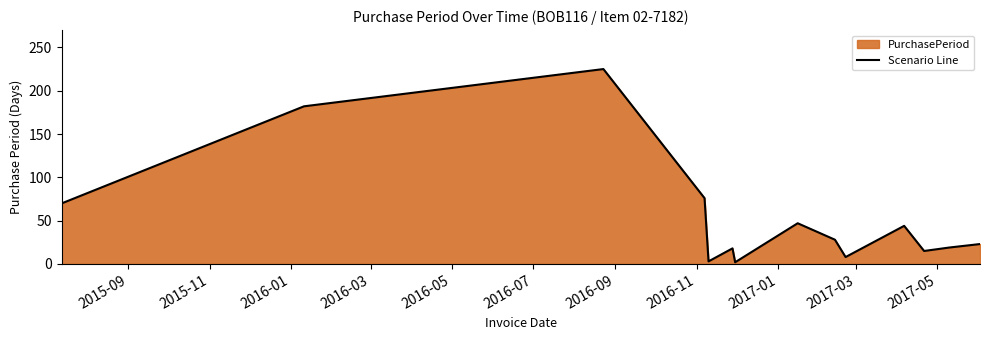

Reading left to right, extract all data points from this chart.

70	182	225	76	3	18	2	47	28	8	44	15	19	23